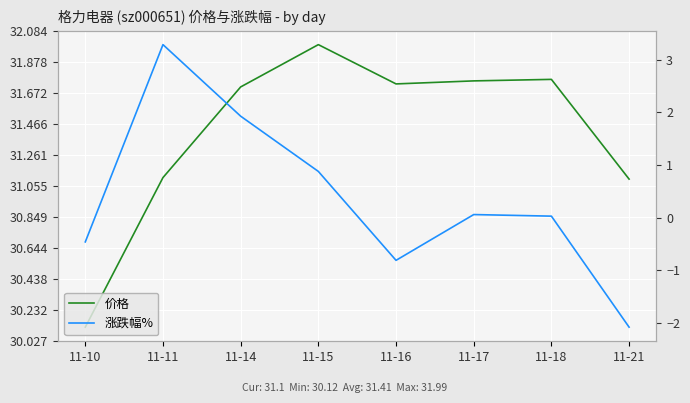

How many data points does each series have?

8